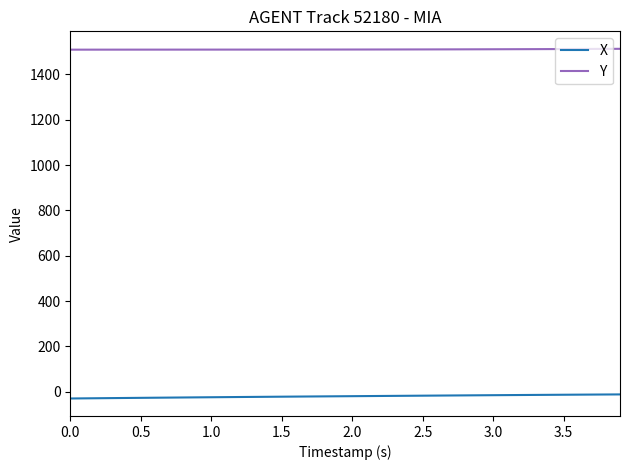

True or false: X and Y intersect in this chart.

False